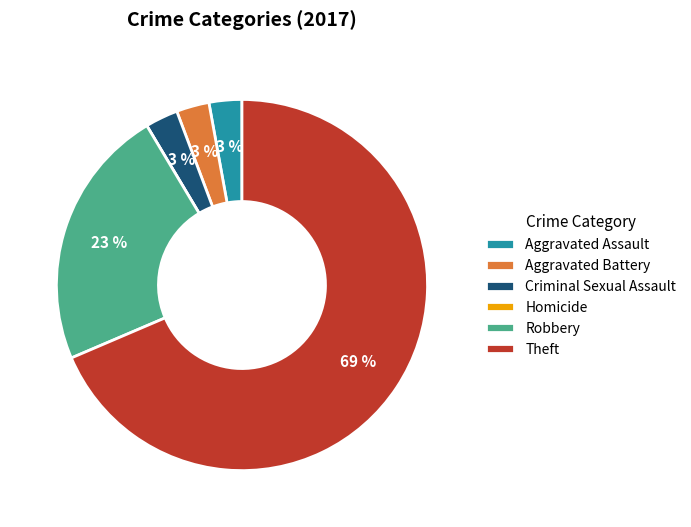

Approximately how many times larger is the value at Theft compared to Robbery?

3.0